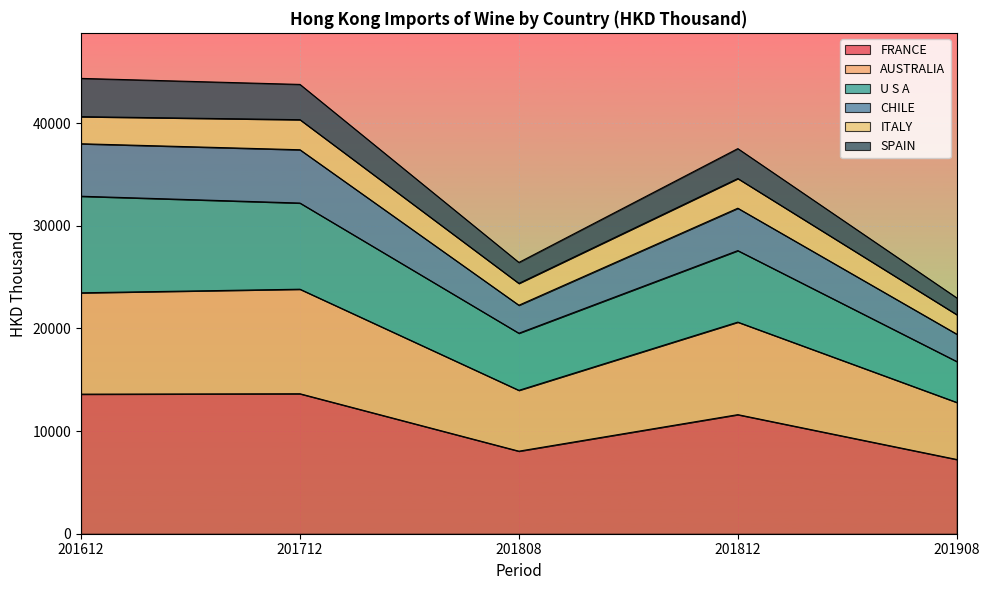

What is the lowest value of the FRANCE series?

7235.3